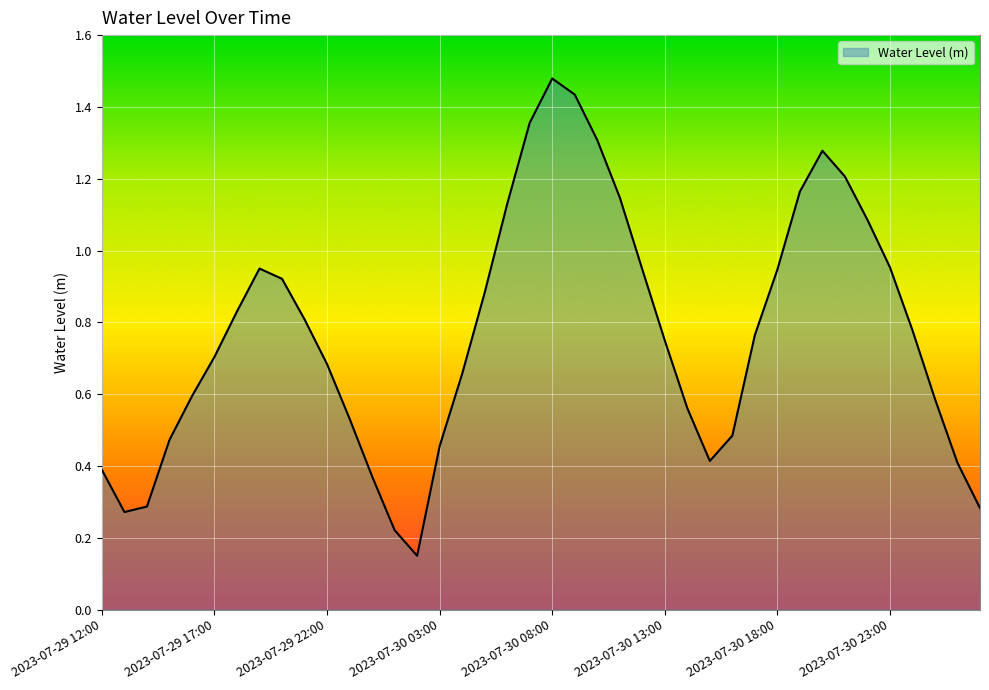

What is the smallest value displayed?

0.1